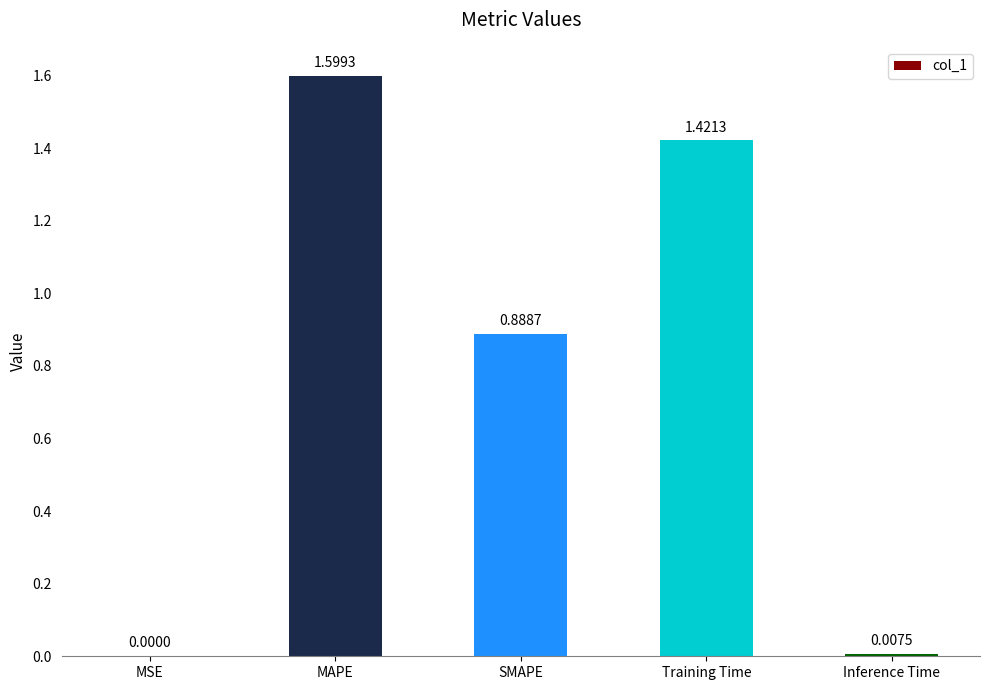

Which label corresponds to the largest value in the chart?

MAPE